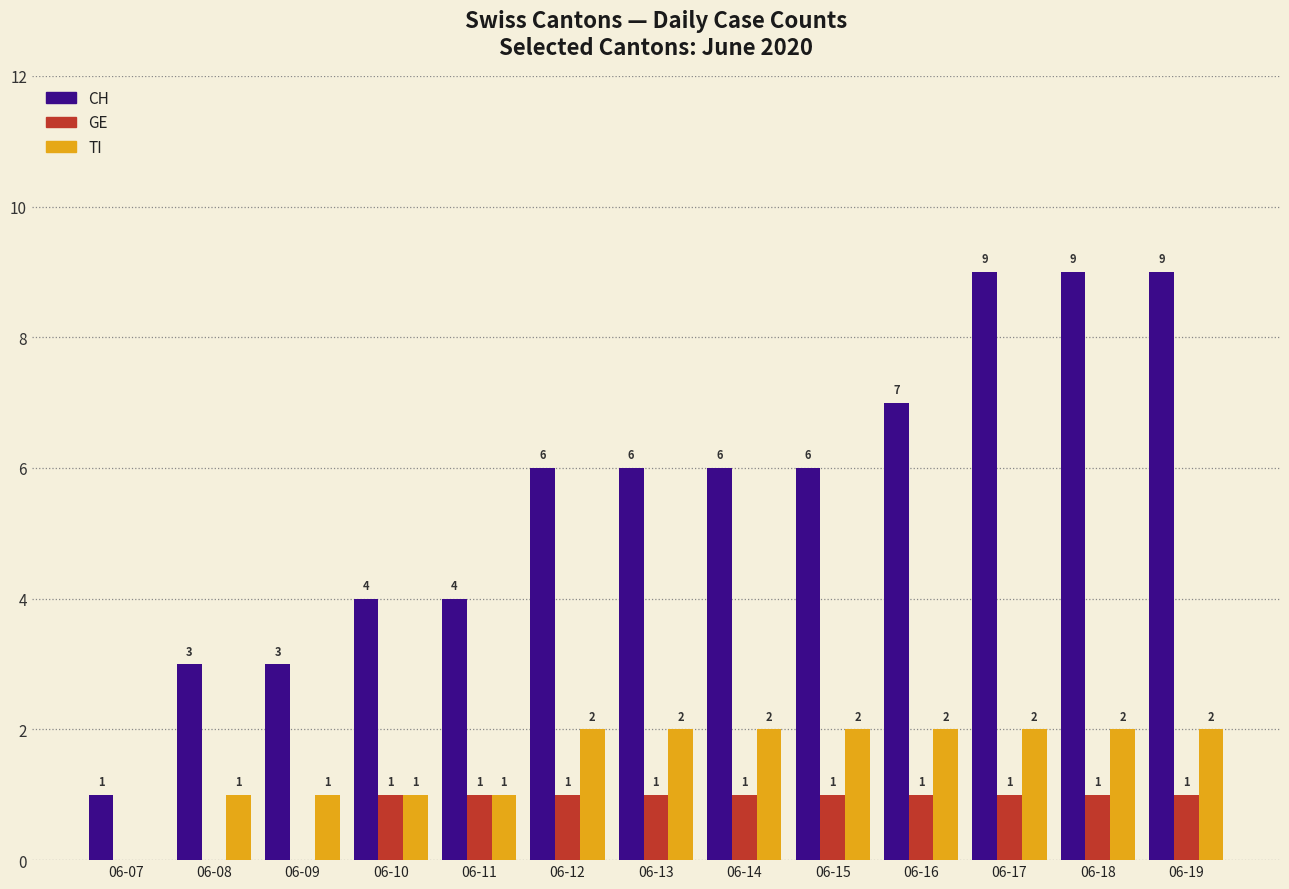

What is the total value across all series at 06-16?

10